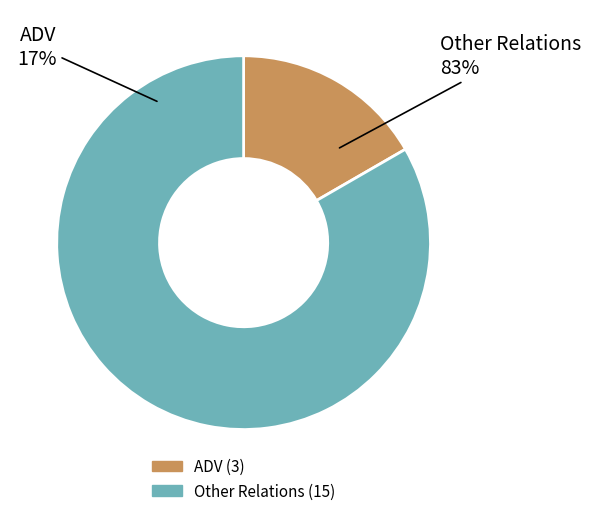

Is it true that AuxK is 12% of the pie?

False